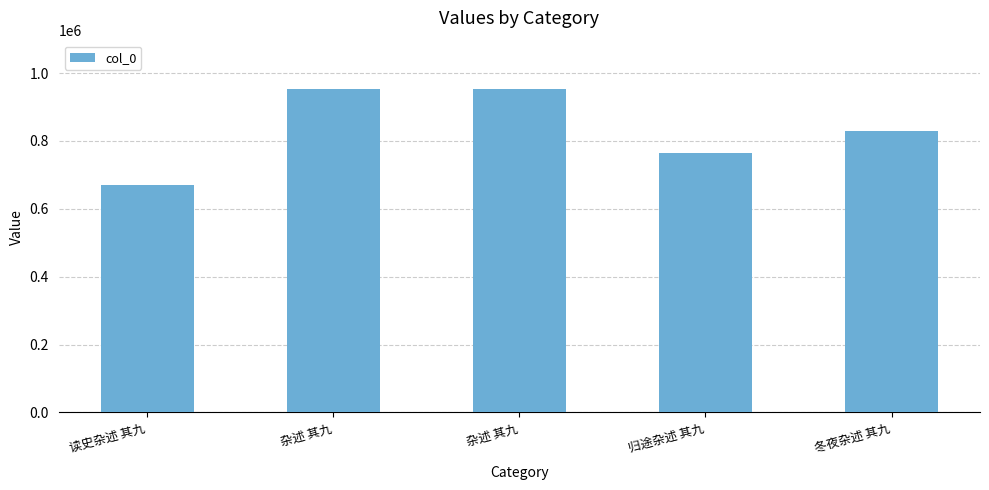

Which label corresponds to the largest value in the chart?

杂述 其九